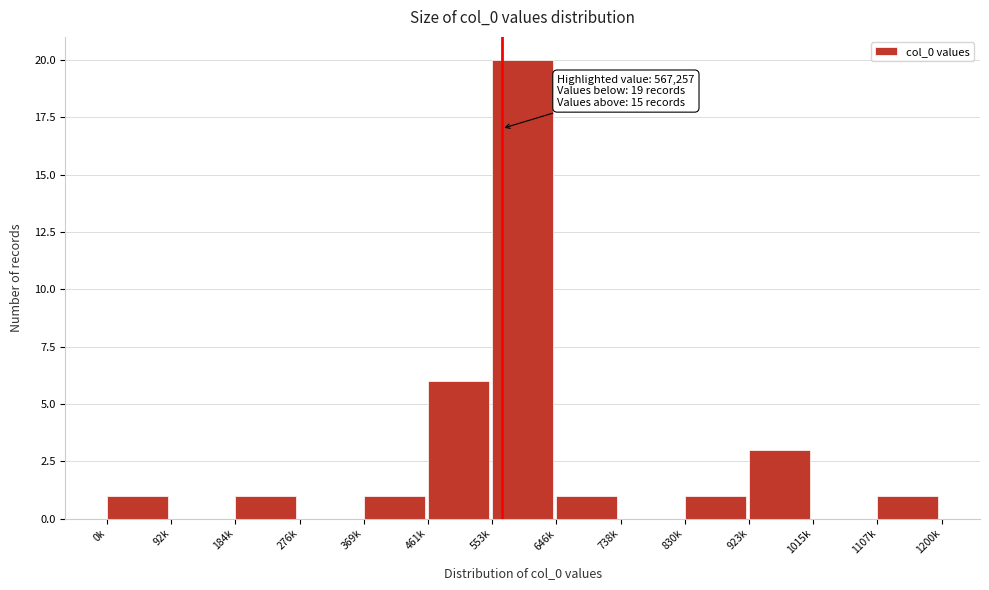

Reading left to right, transcribe all the data shown in this chart.

0k=1	92k=0	184k=1	276k=0	369k=1	461k=6	553k=20	646k=1	738k=0	830k=1	923k=3	1015k=0	1107k=1